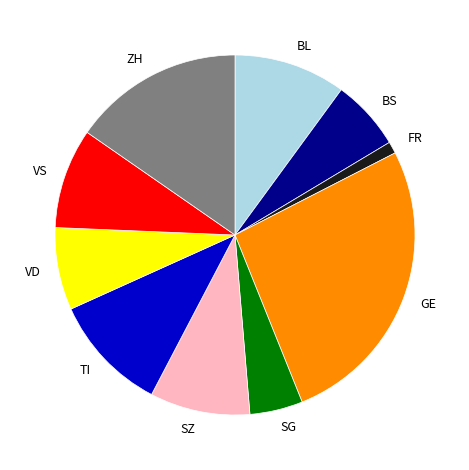

Is there a majority slice in this chart?

No